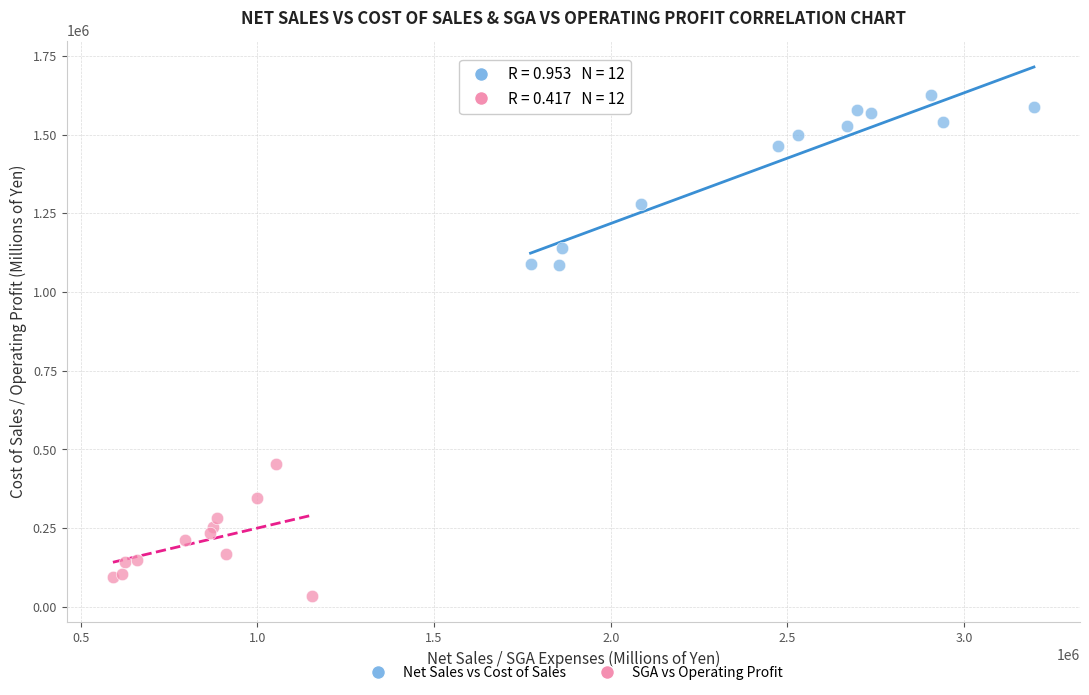

Which series contains the highest Y value?

Net Sales vs Cost of Sales